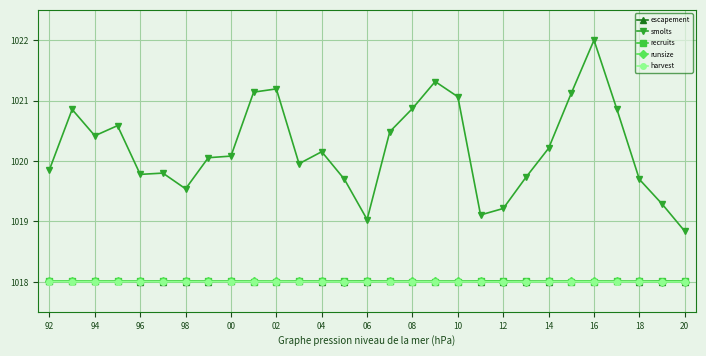

How many data points does each series have?

29